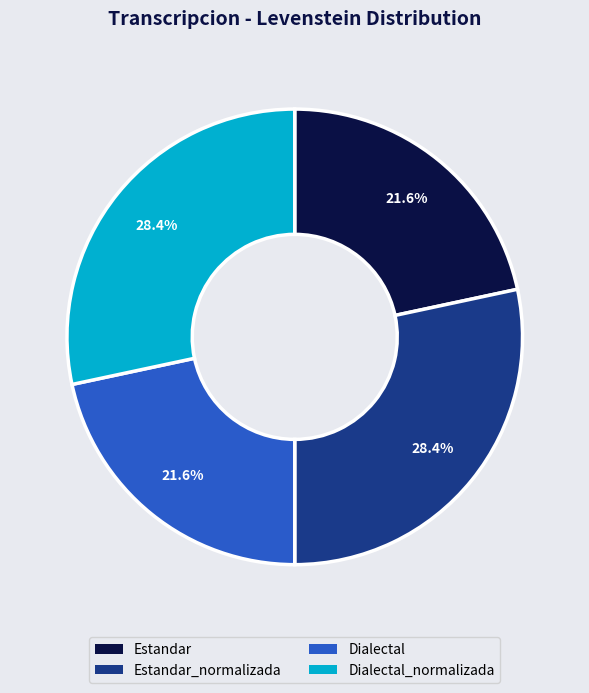

How many segments does this pie chart have?

4